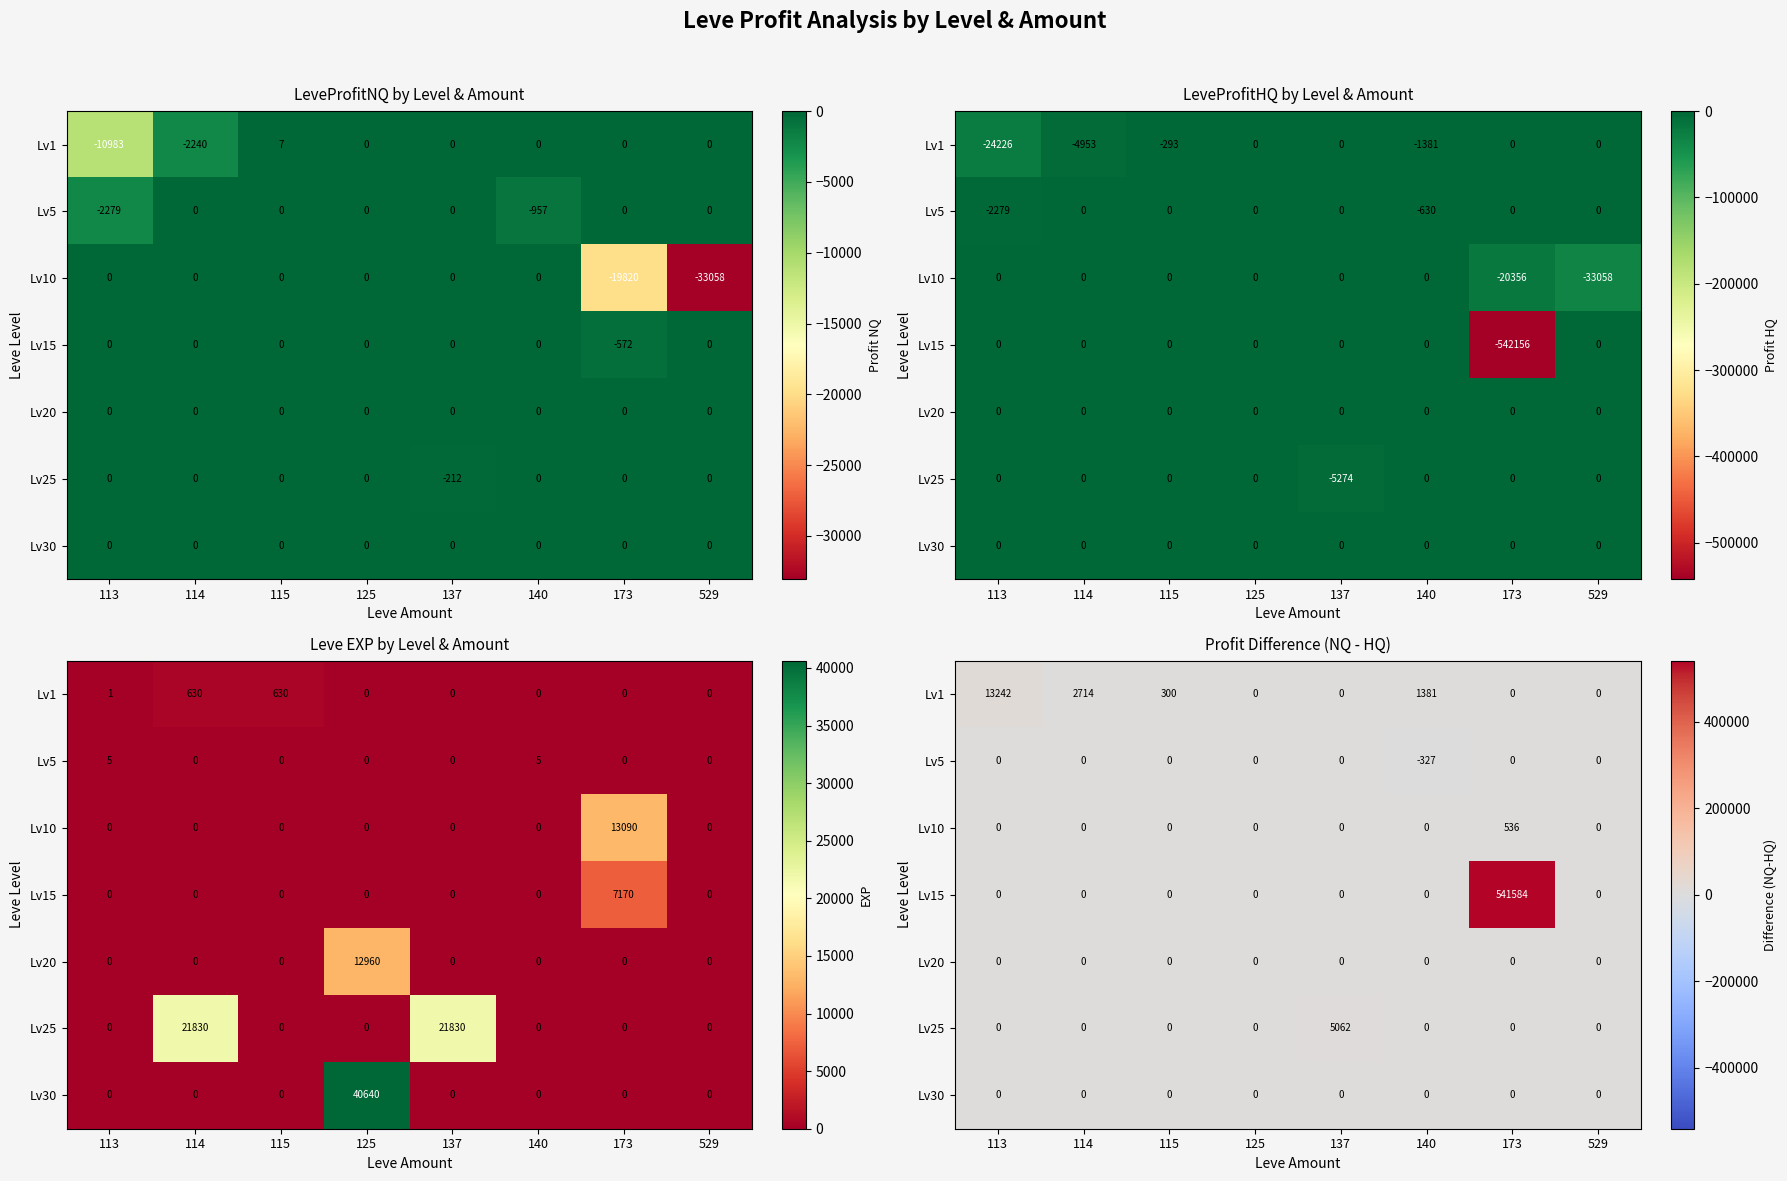

What is the maximum value for Lv25?

5061.5